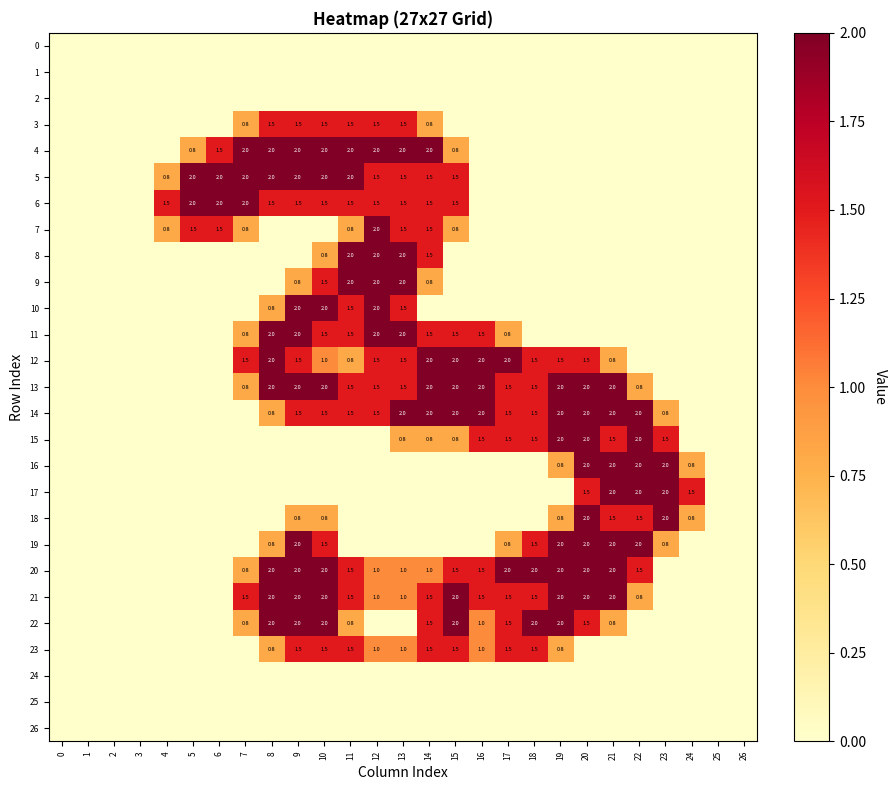

What is the greatest value displayed?

2.0